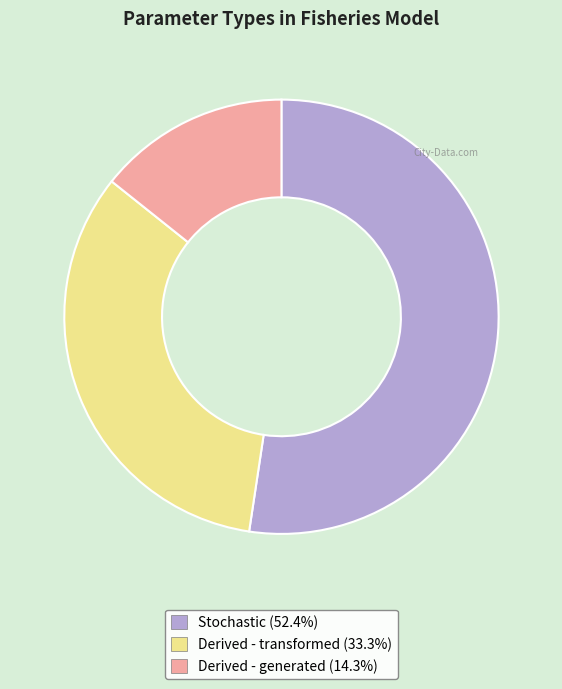

Rank the categories by value from lowest to highest.

Derived - generated, Derived - transformed, Stochastic